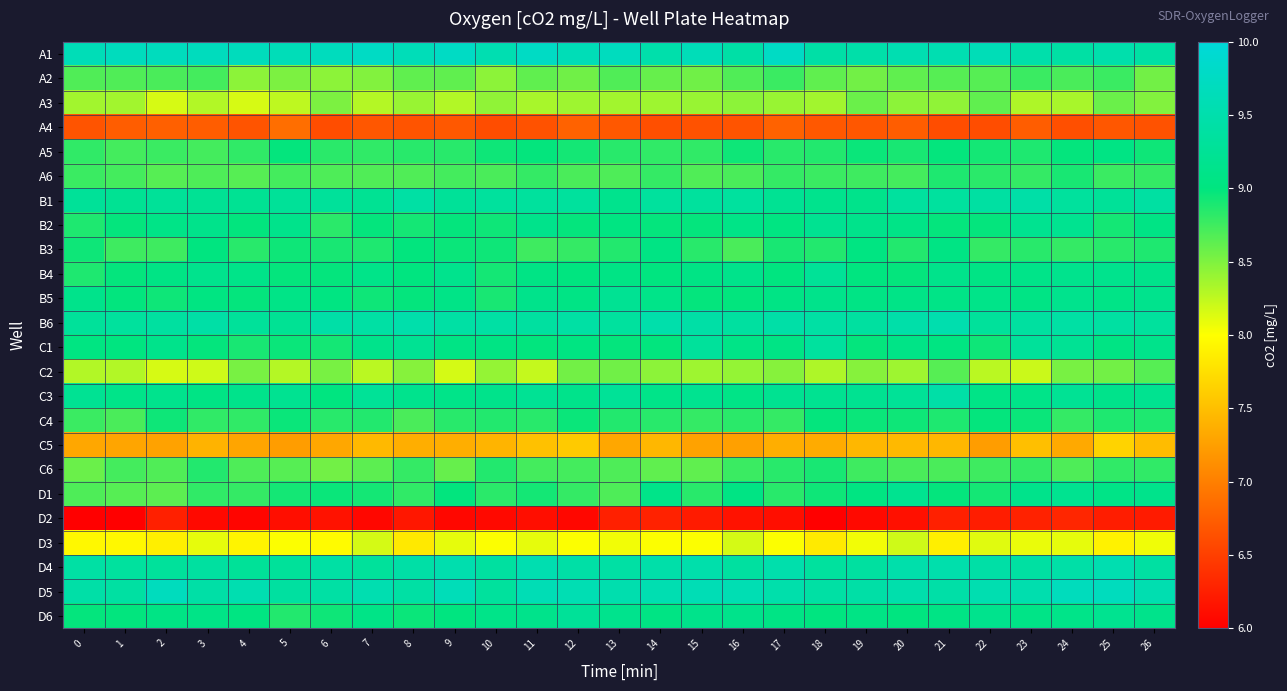

What is the difference between the highest and lowest values at 2?

3.4